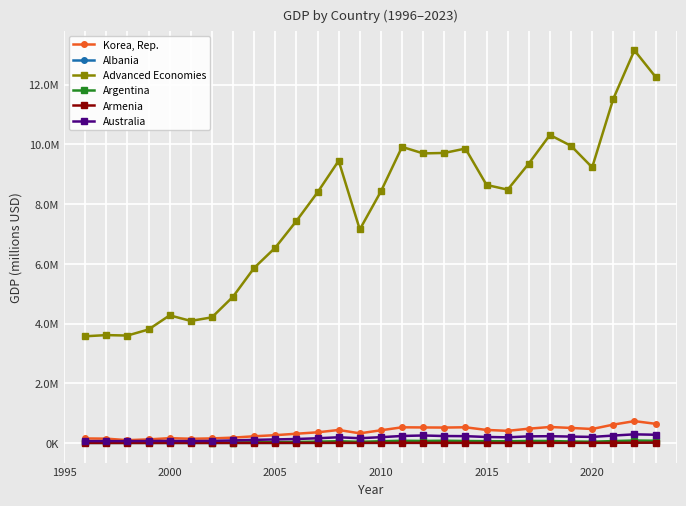

What are all the series names shown in the legend?

Korea, Rep., Albania, Advanced Economies, Argentina, Armenia, Australia